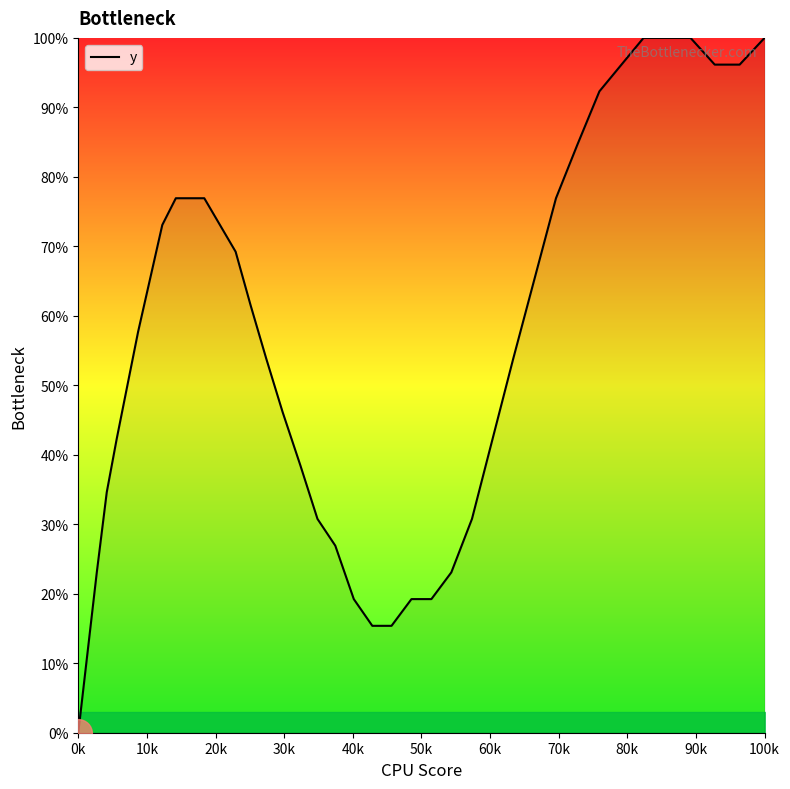

What is the difference between the maximum and minimum values?

100.0